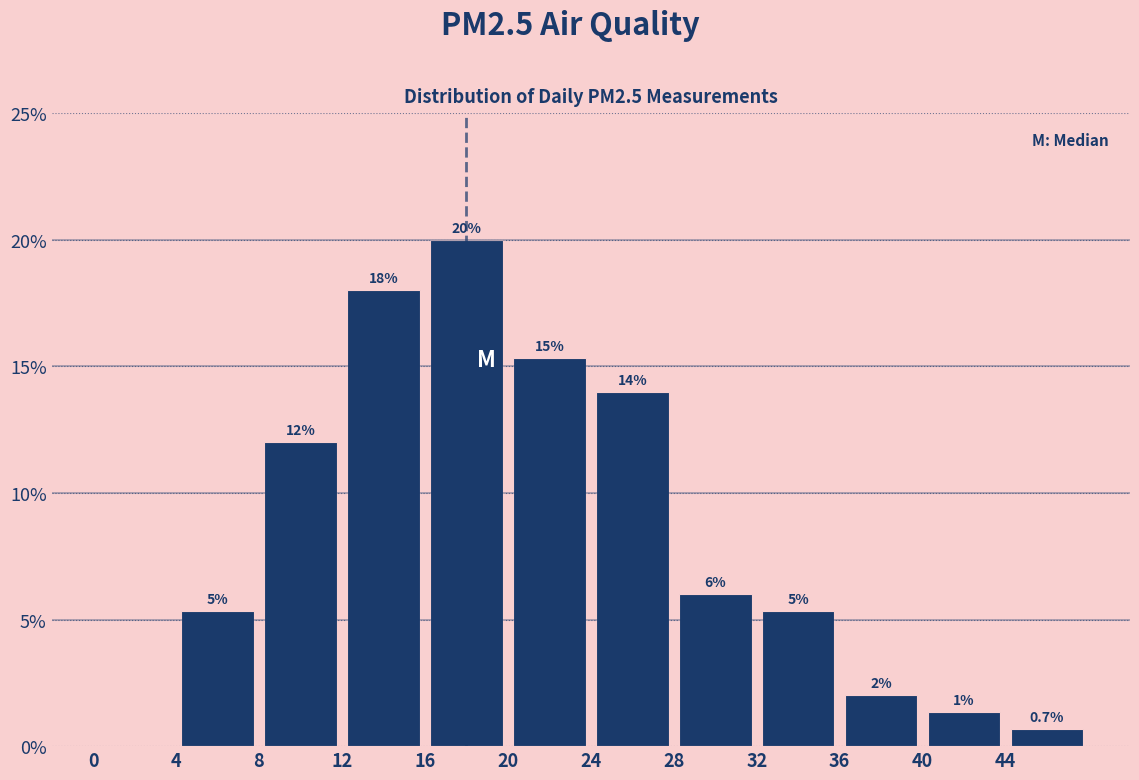

Over which range of the x-axis is the bar tallest?

16 to 20